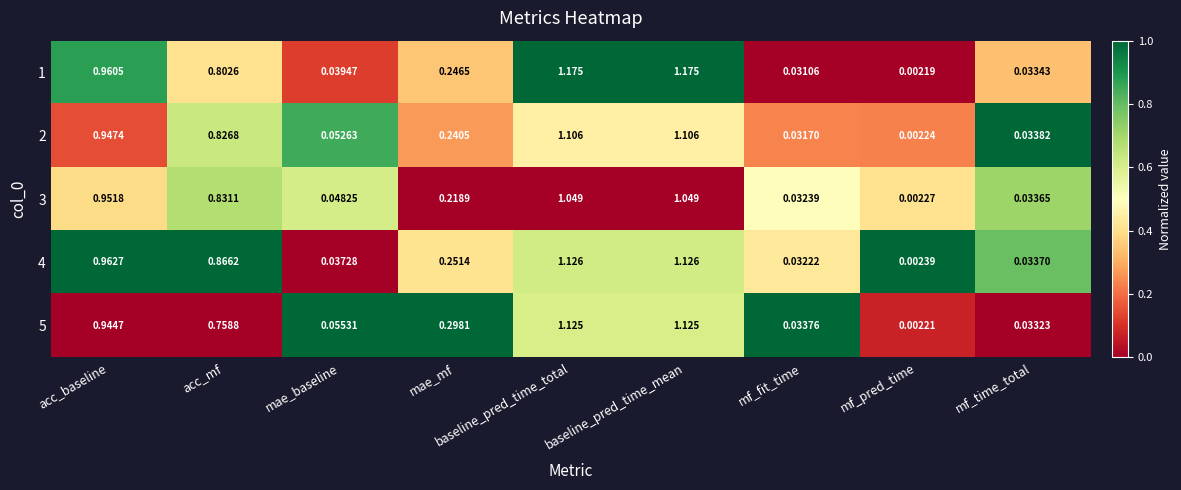

At which label does 4 reach its minimum?

mf_pred_time